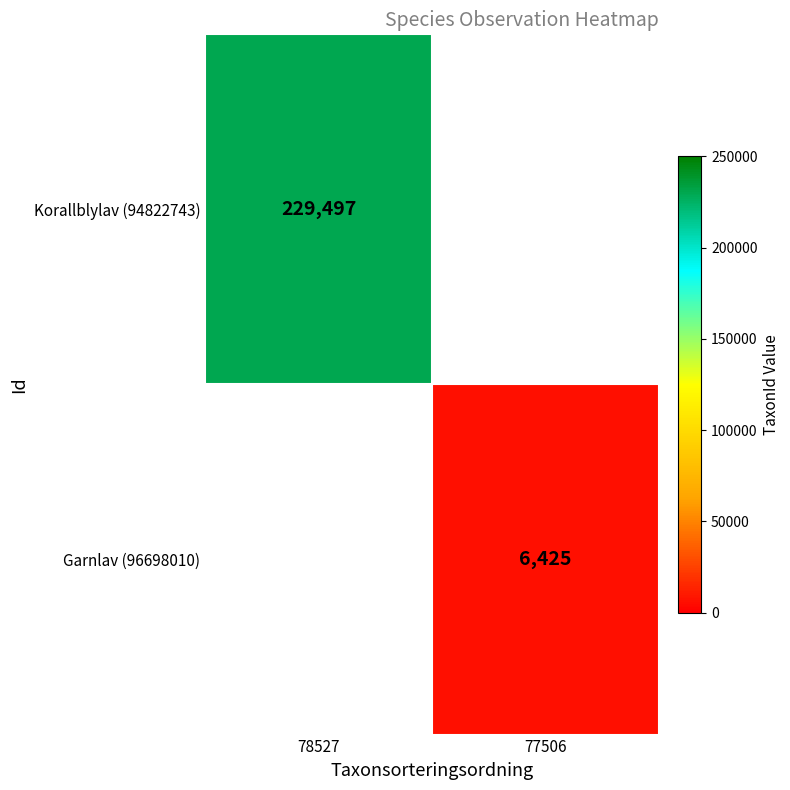

The Korallblylav (94822743) series shows 229497 at 78527. True or false?

True